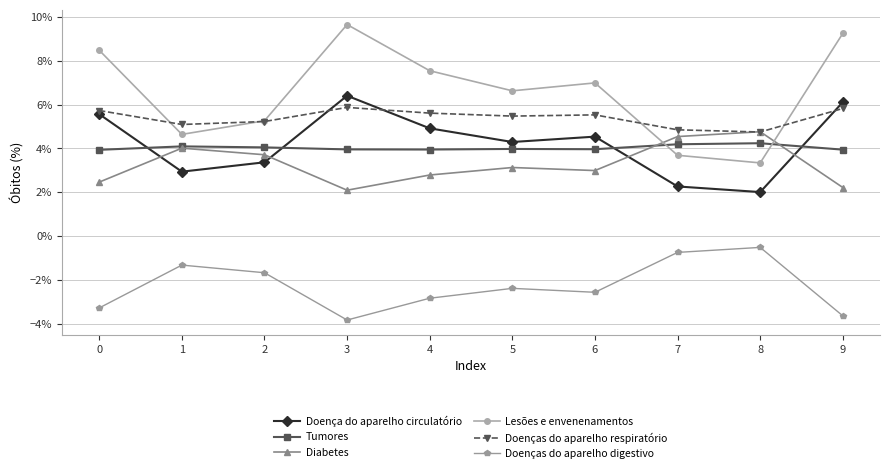

Which series changed the most between 3 and 6?

Lesões e envenenamentos